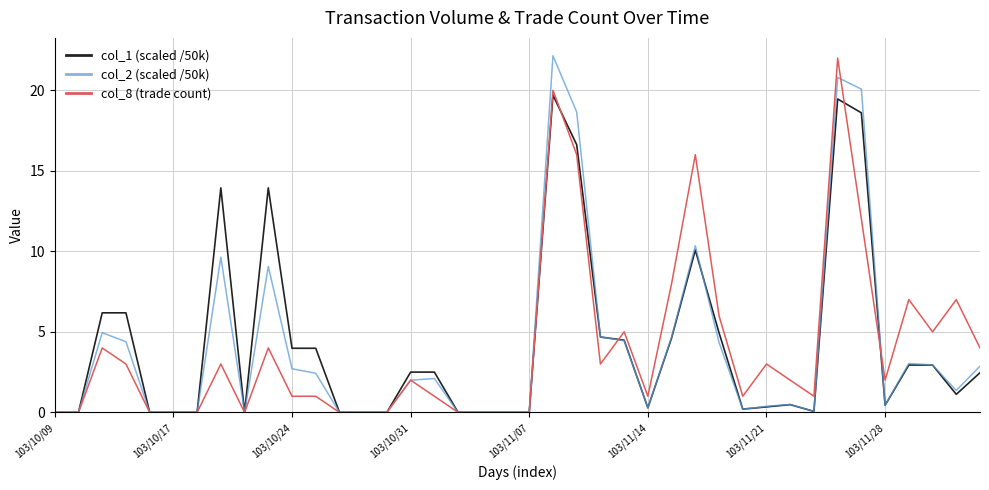

What is the maximum value shown in the chart?

22.1